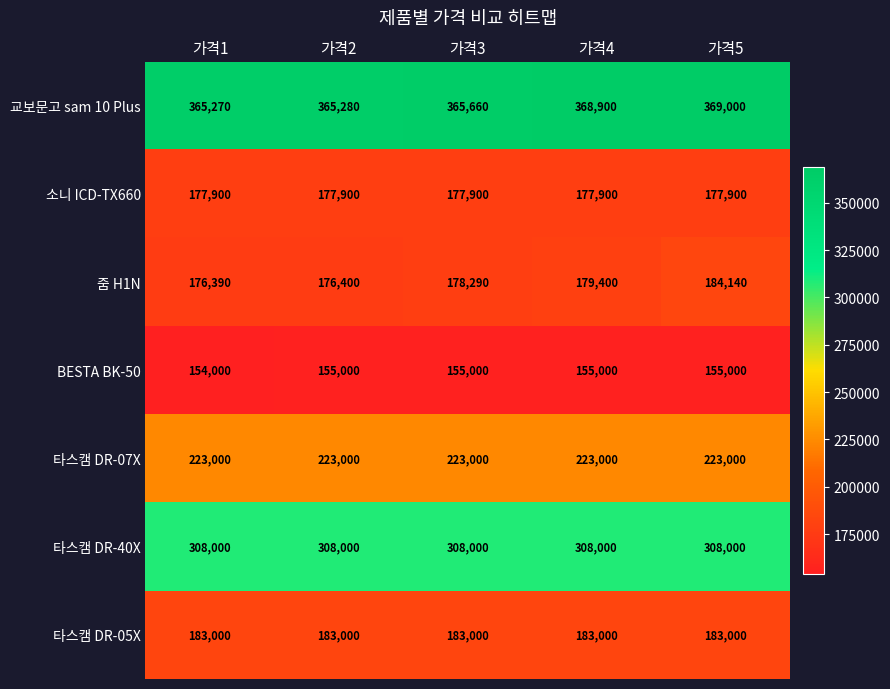

Which category has the highest value in the 줌 H1N series?

가격5